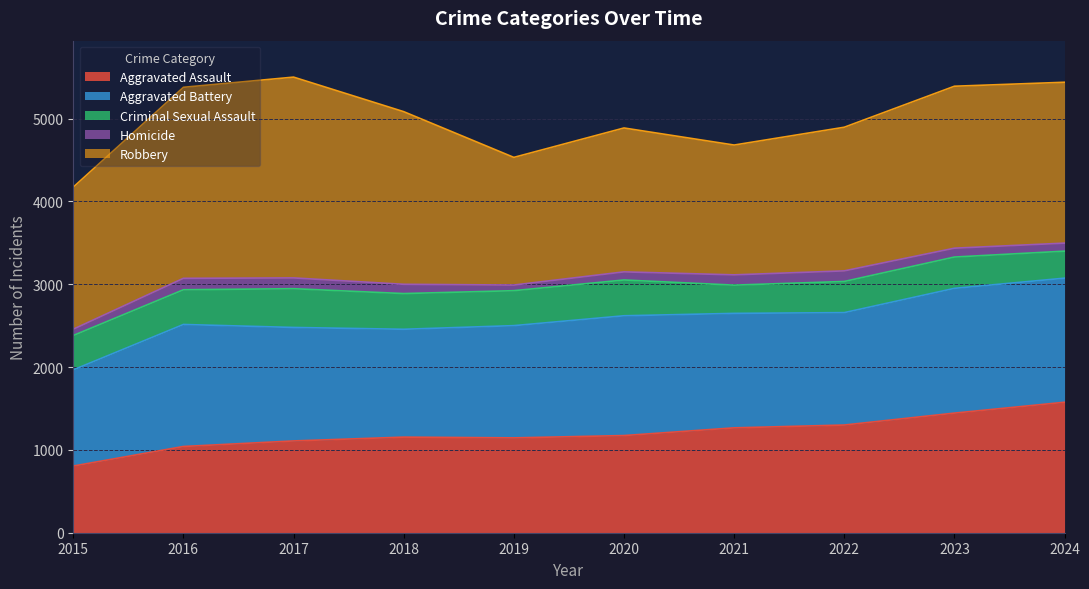

Is the value of Aggravated Battery at 2021 greater than the value of Robbery at 2016?

No